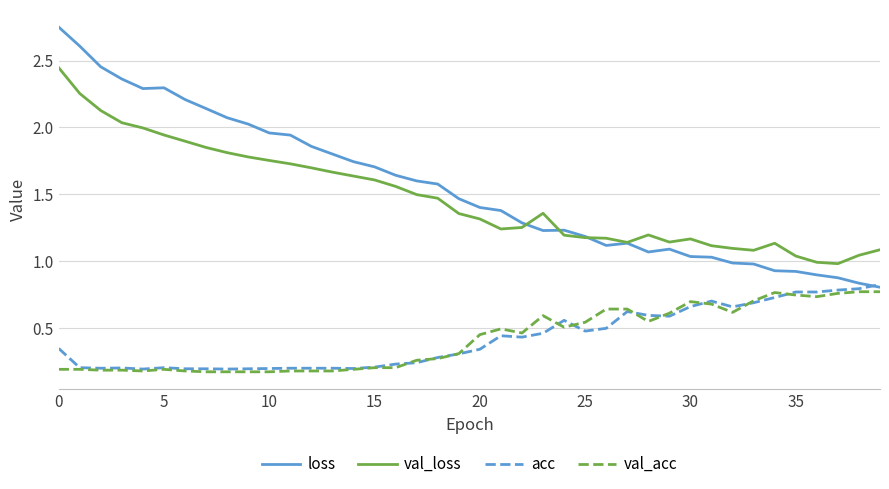

What are all the series names shown in the legend?

loss, val_loss, acc, val_acc